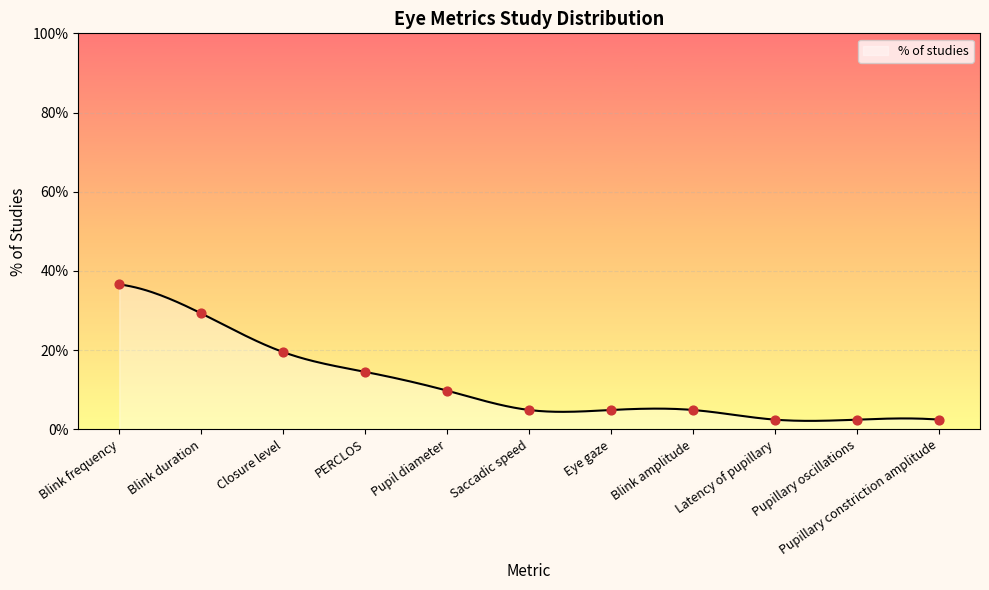

Which has a higher value, Eye gaze or Pupil diameter?

Pupil diameter